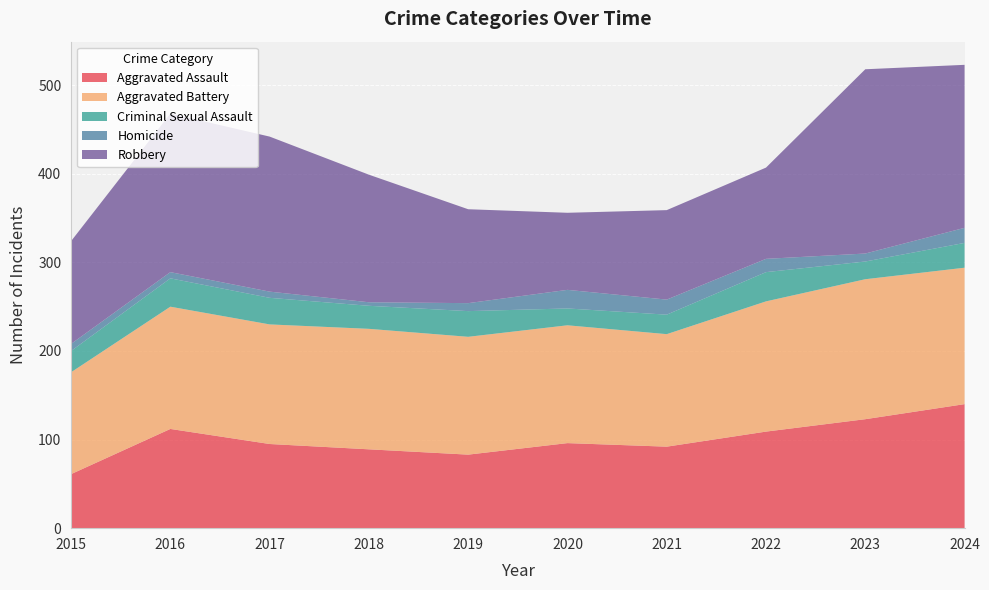

Reading right to left, transcribe all the data shown in this chart.

Aggravated Assault: 140	123	109	92	96	83	89	95	112	61
Aggravated Battery: 154	158	147	127	133	133	136	135	138	115
Criminal Sexual Assault: 28	20	33	22	19	29	26	30	32	24
Homicide: 17	9	15	17	21	9	4	7	7	8
Robbery: 184	208	103	101	87	106	144	175	179	116